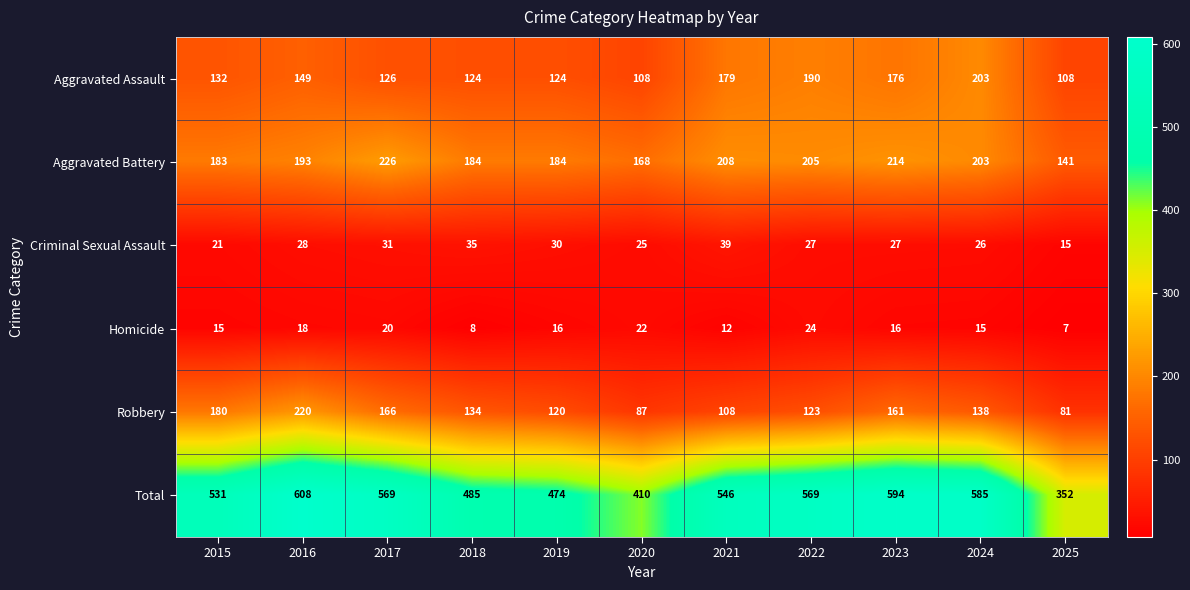

What is the difference between the highest and lowest values at 2015?

516